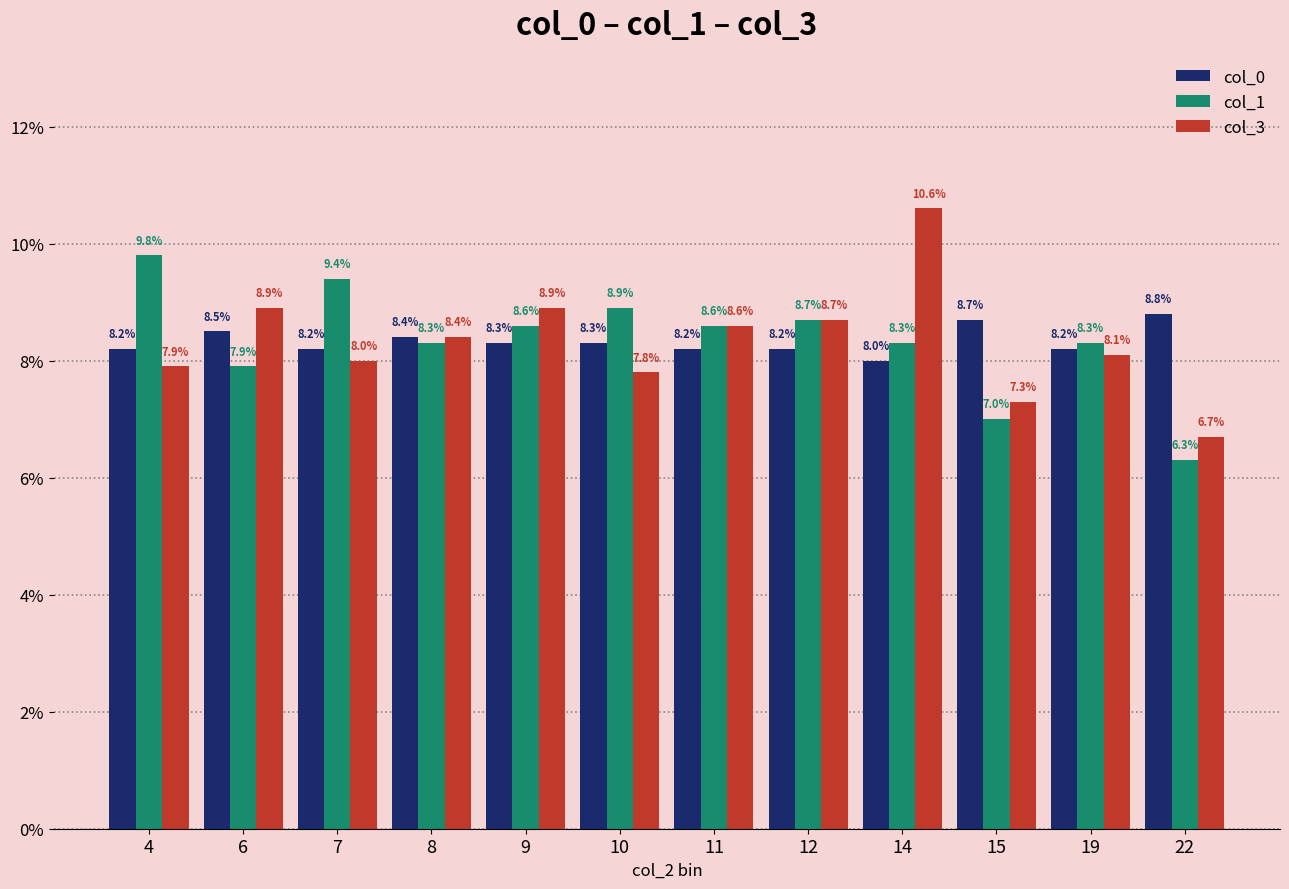

Where is col_1 nearest to the value 8?

6